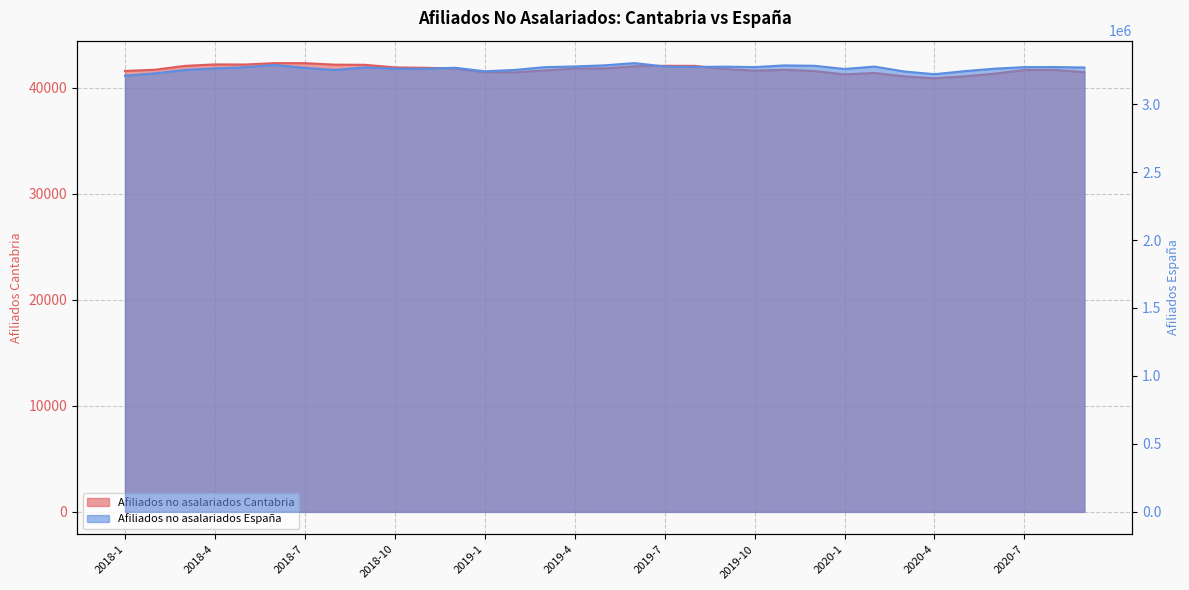

The value of Afiliados no asalariados Espana at 2018-6 is 3288194. True or false?

True